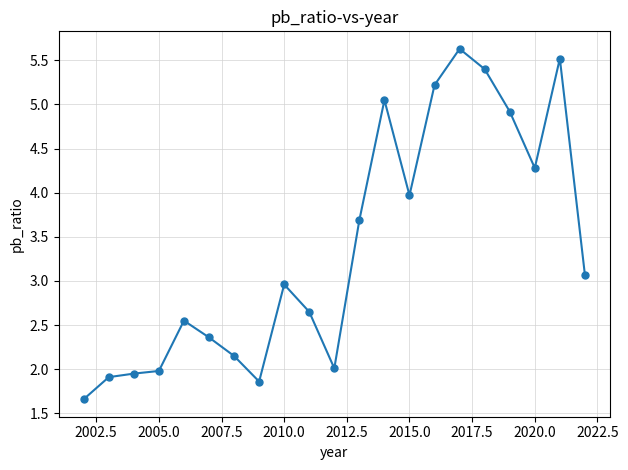

What is the smallest value displayed?

1.7